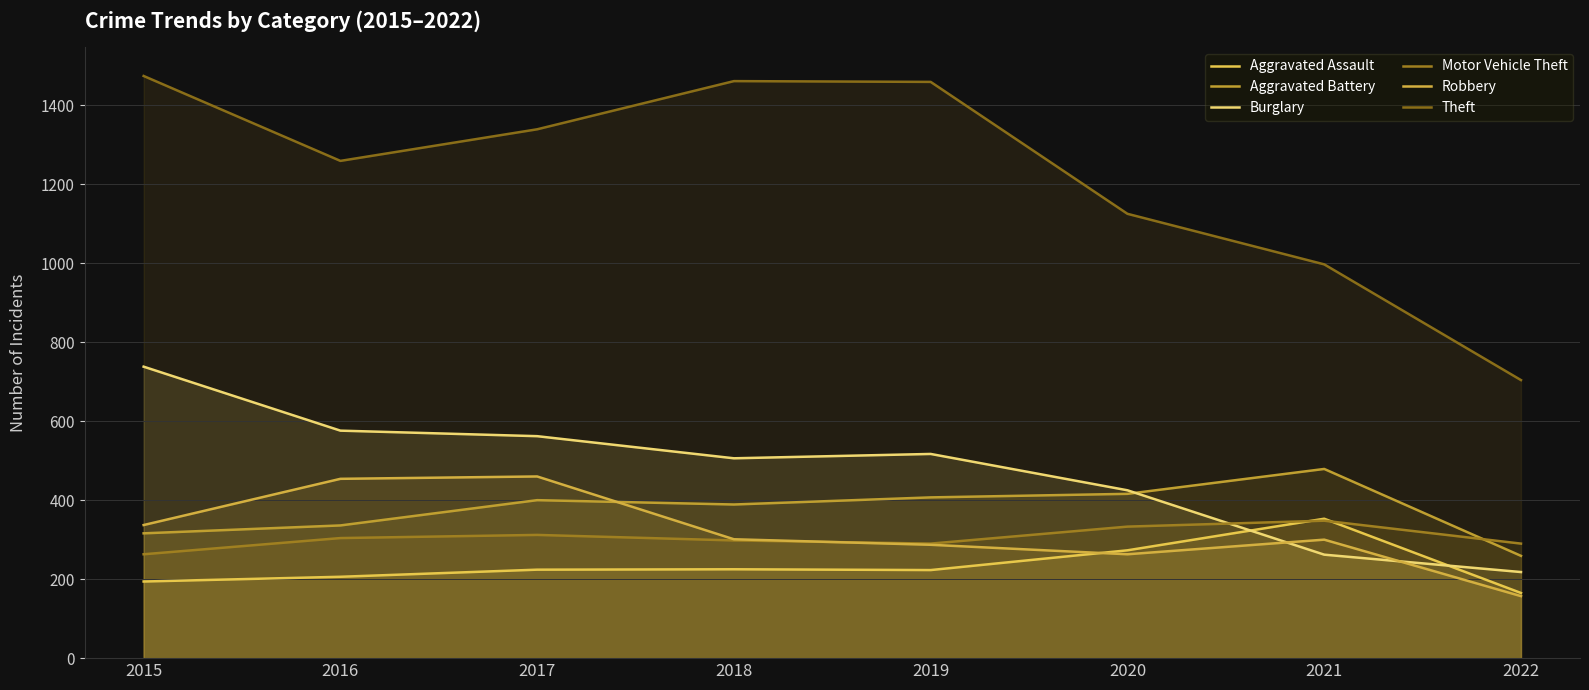

The value of Aggravated Battery at 2019 is 731. True or false?

False